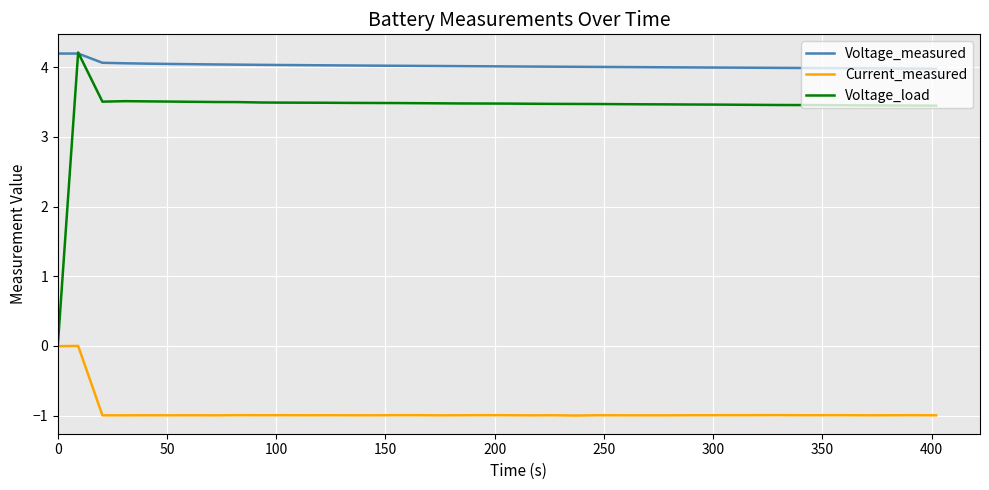

Which series has the widest spread of values?

Voltage_load